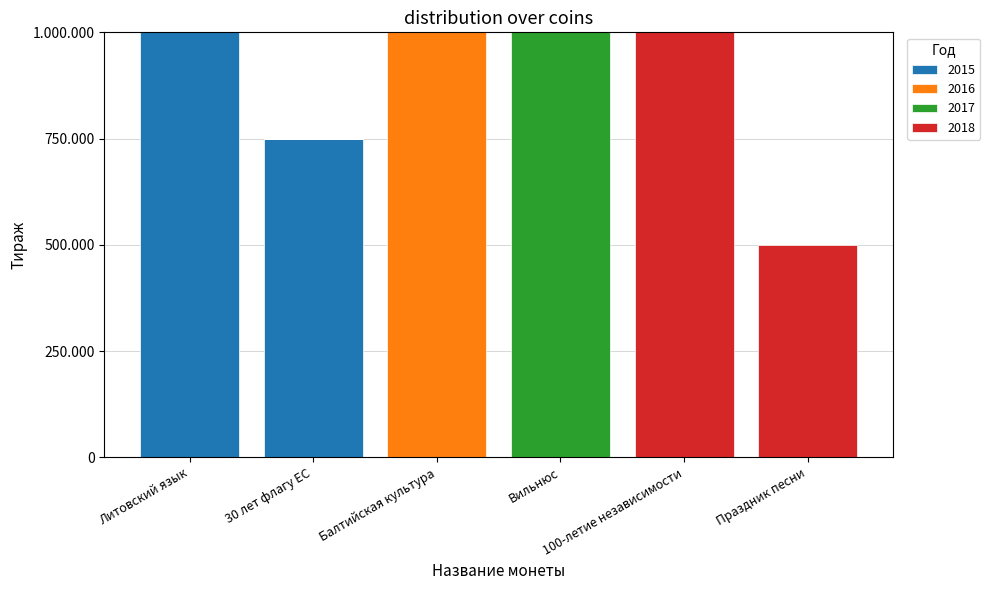

What are all the series names shown in the legend?

2015, 2016, 2017, 2018